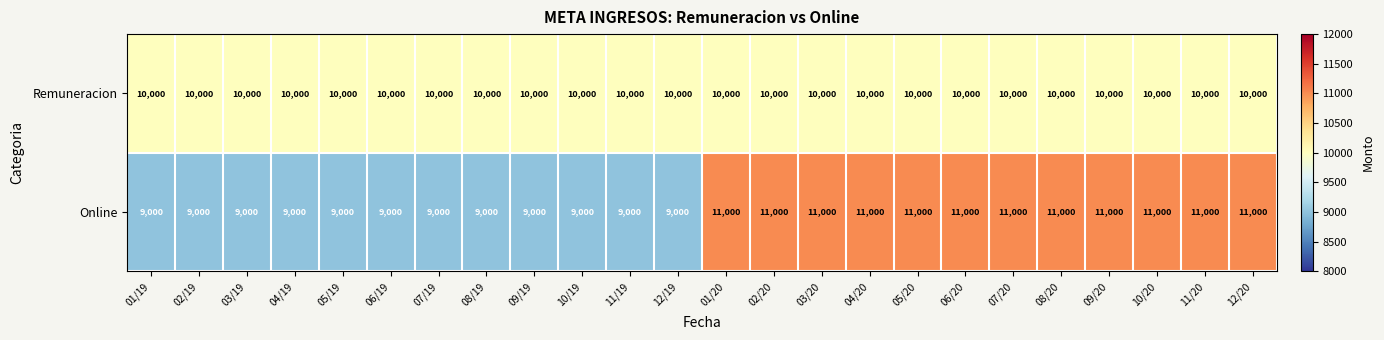

What is the total value across all series at 11/20?

21000